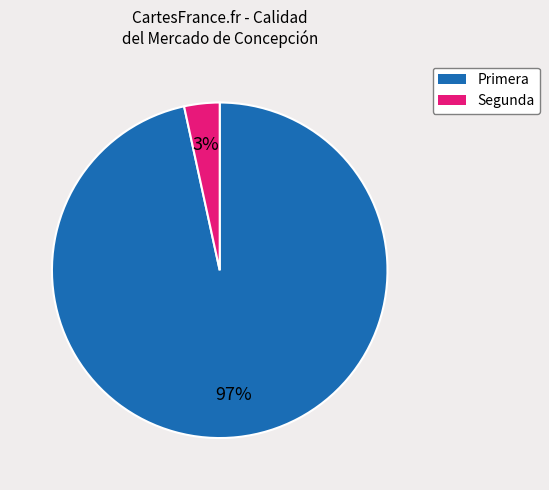

Rank the categories by value from highest to lowest.

Primera, Segunda